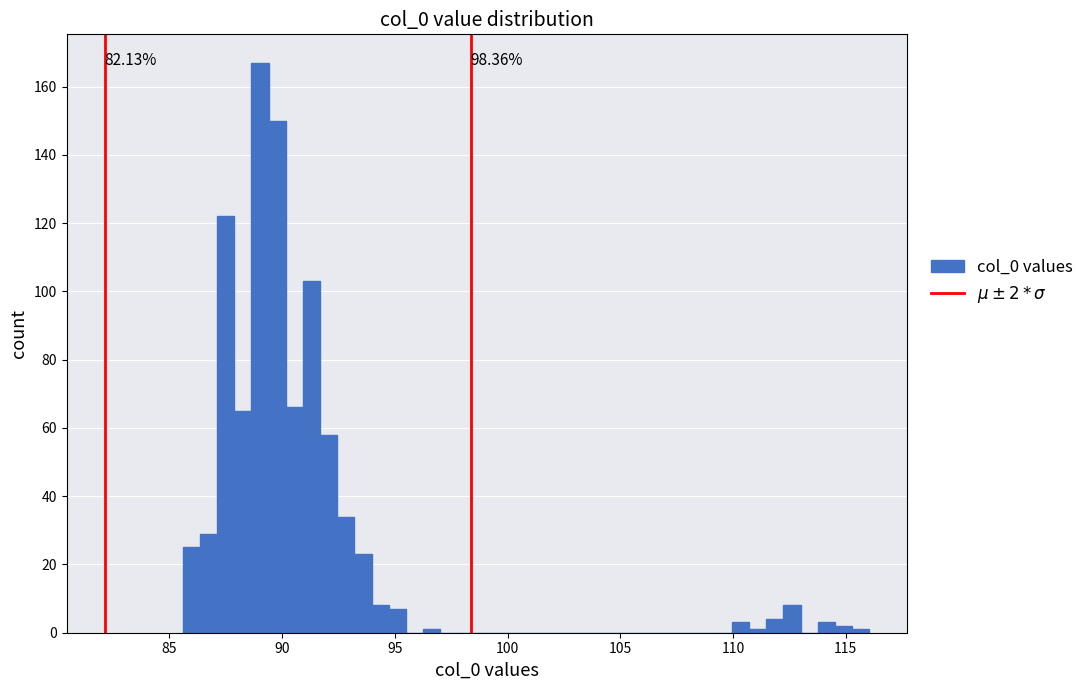

Around what value on the x-axis is the tallest bar? Give the approximate position of its centre, as read against the axis.

89.0